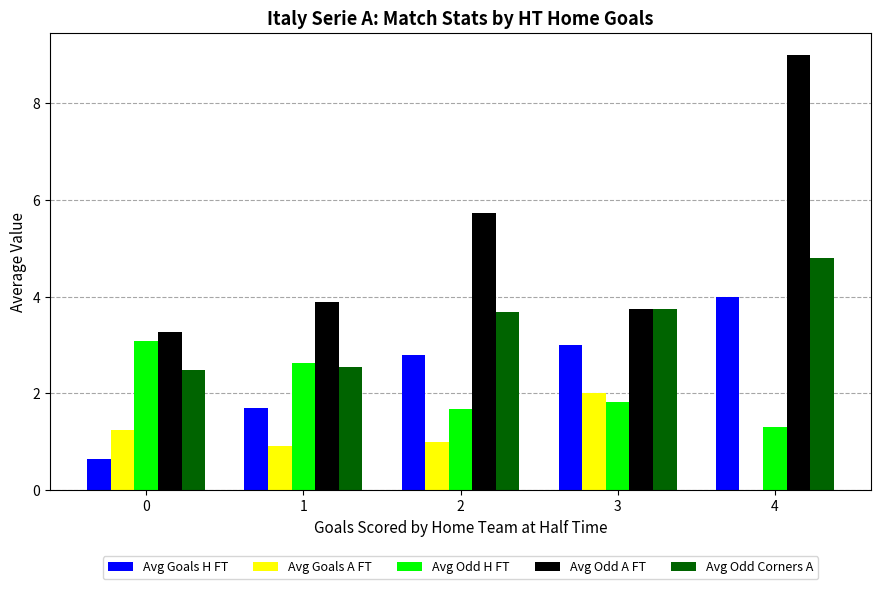

Is the value of Avg Odd A FT at 3 greater than the value of Avg Goals A FT at 4?

Yes